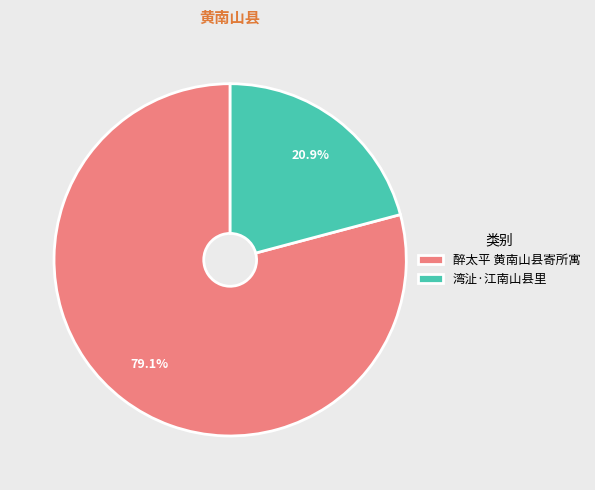

How many segments does this pie chart have?

2